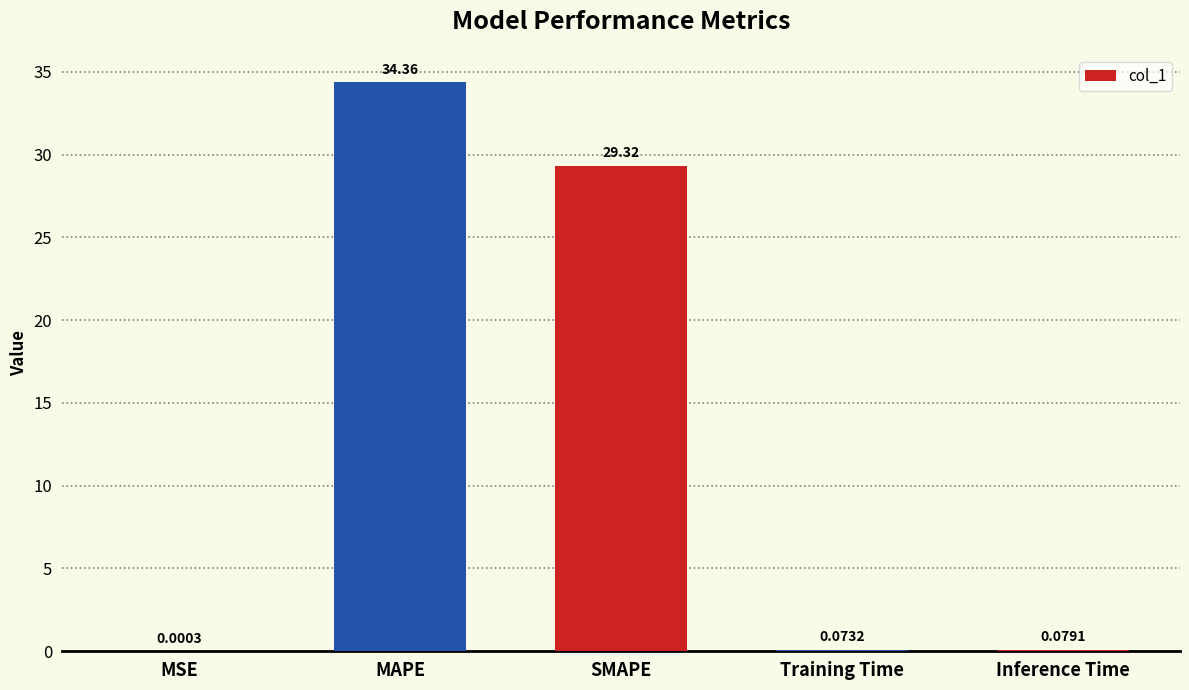

At which label is the value closest to 17?

SMAPE